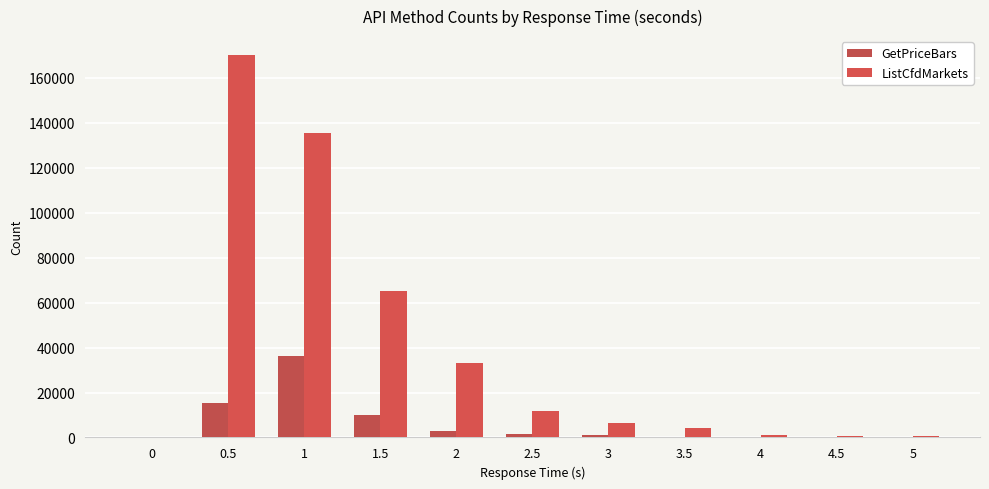

What is the spread (max minus min) of values at 3.5?

3678